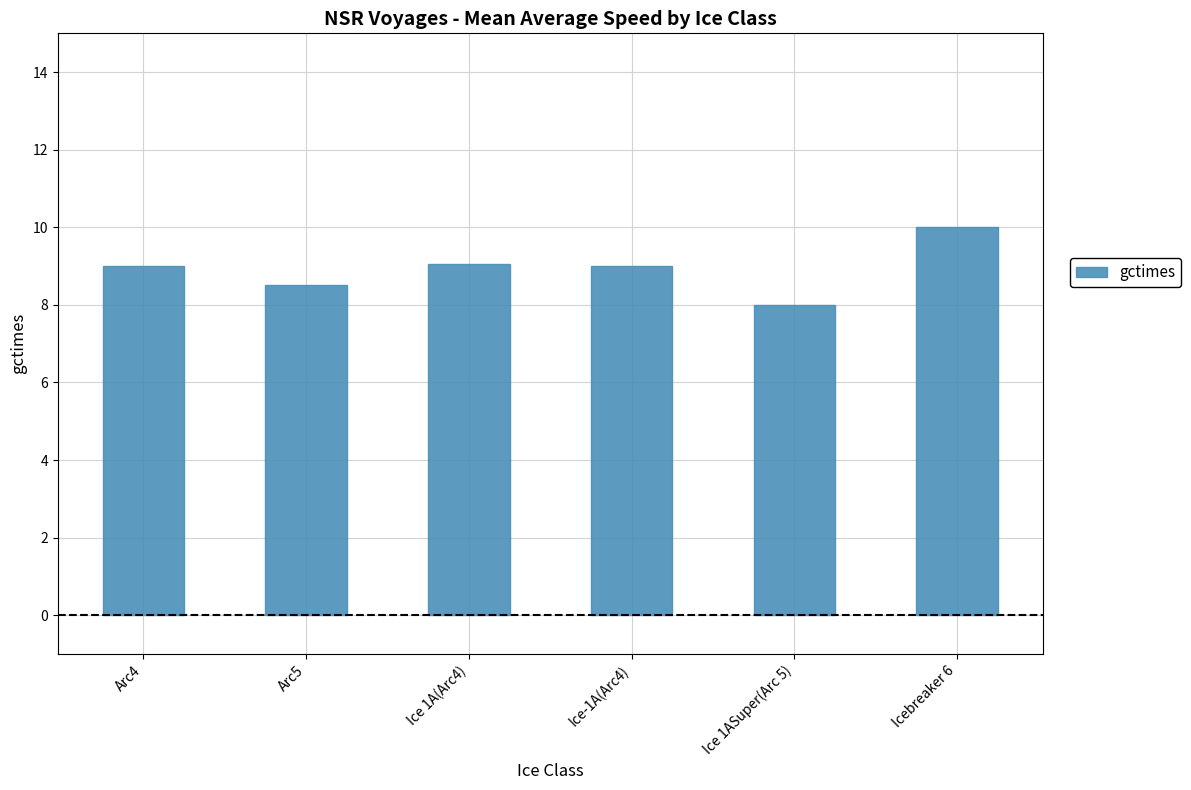

Is it true that the value at Icebreaker 6 is 6.7?

False